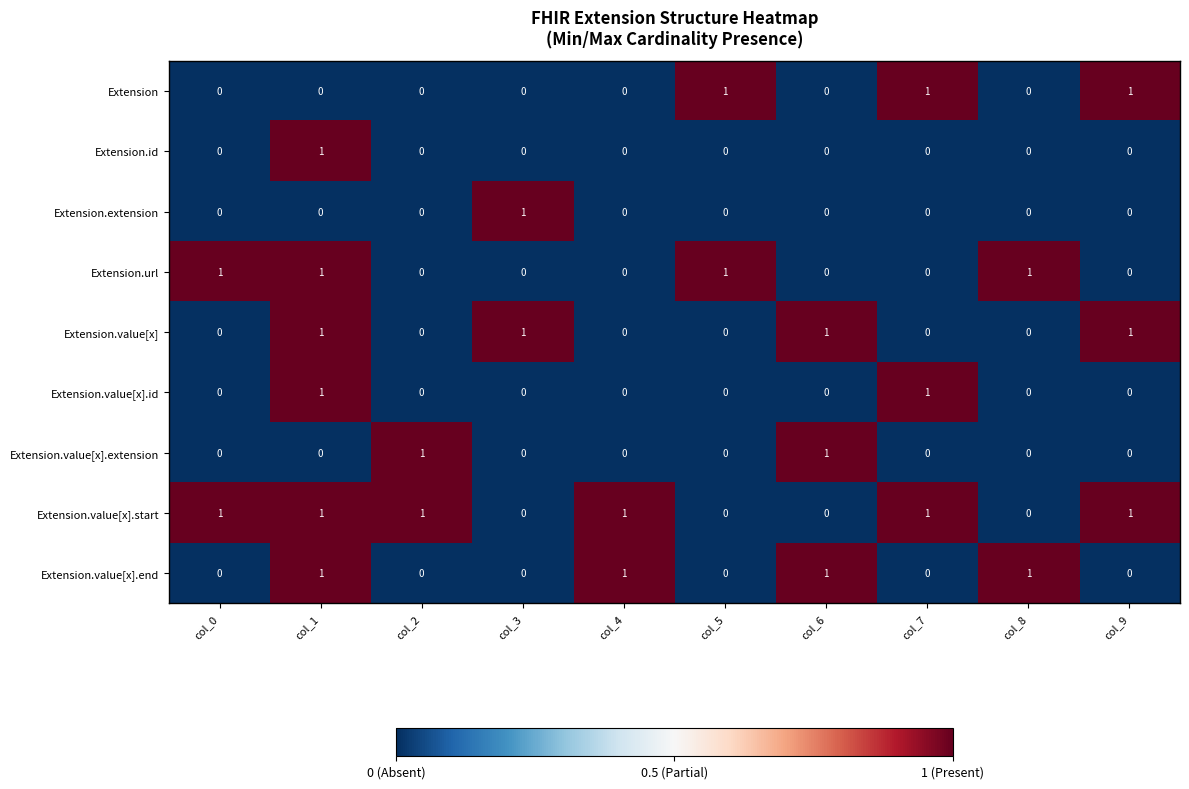

What is the sum of all Extension.value[x].end values?

4